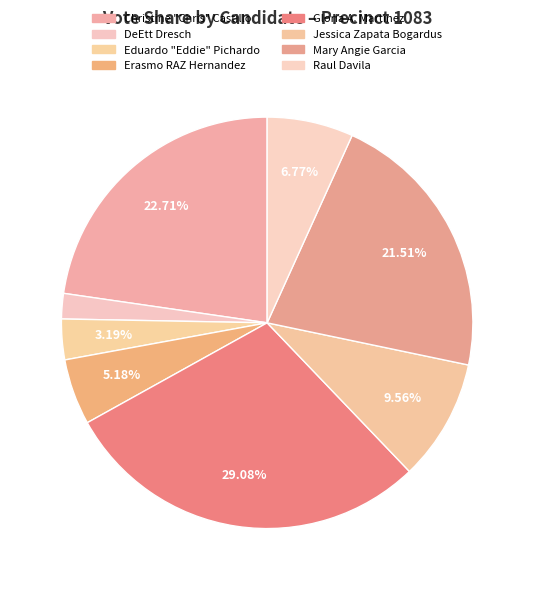

To the nearest percent, what portion does Raul Davila represent?

7%